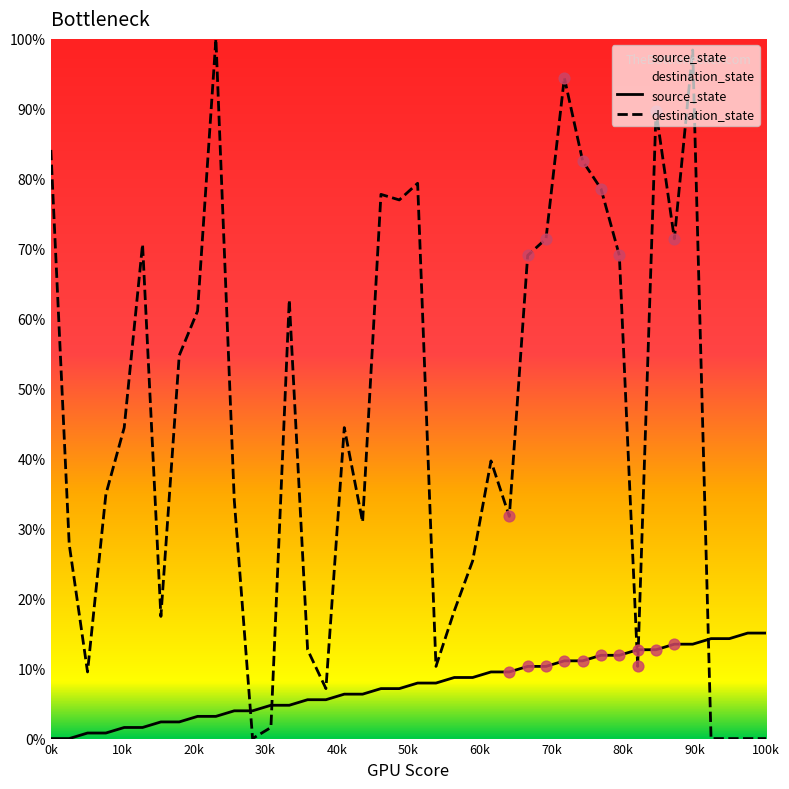

What are all the series names shown in the legend?

source_state, destination_state